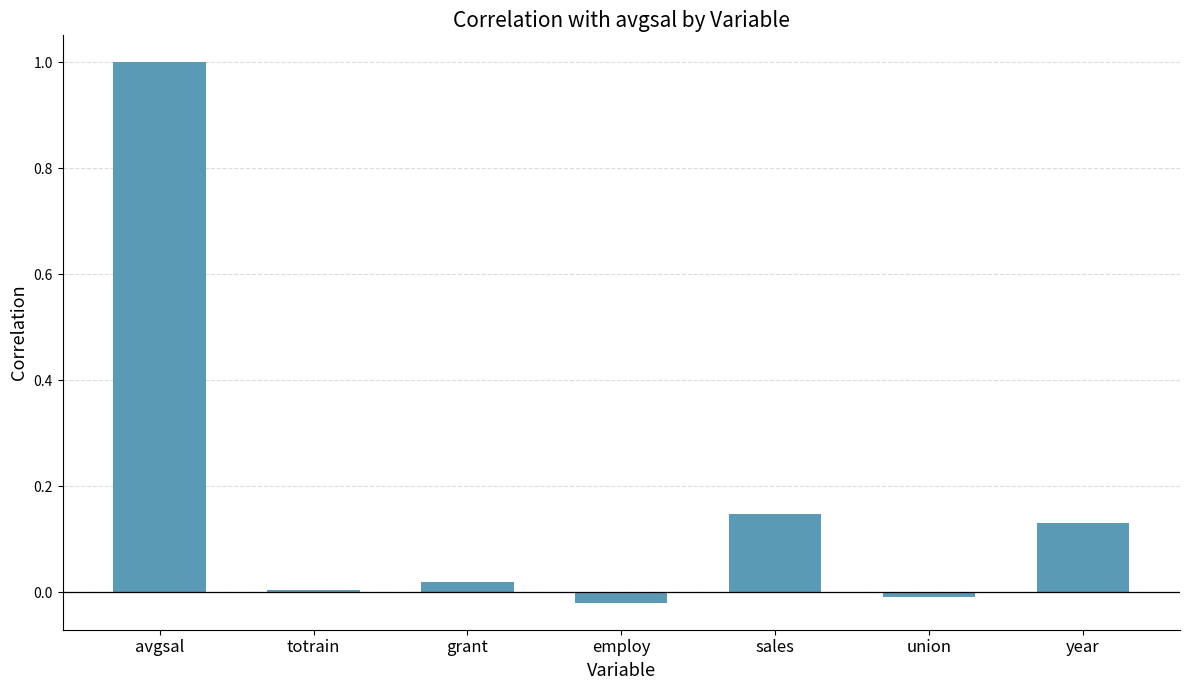

What is the label of the 3rd bar from the left?

grant